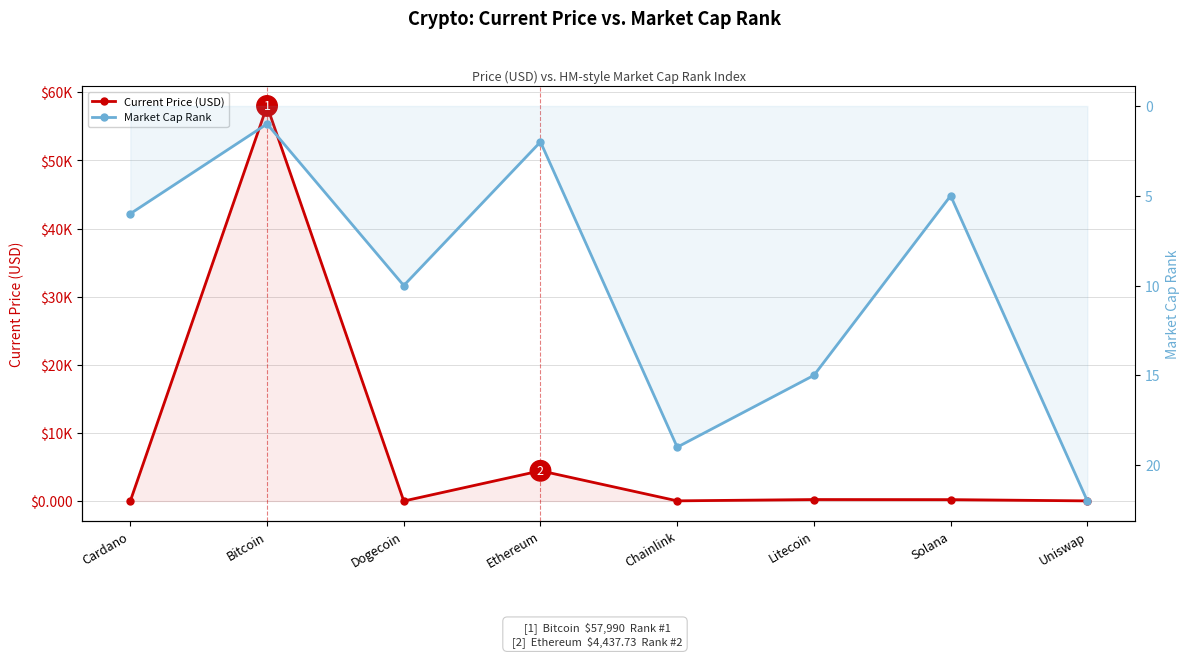

True or false: Market Cap Rank has more than 2 points higher than both neighbors.

False